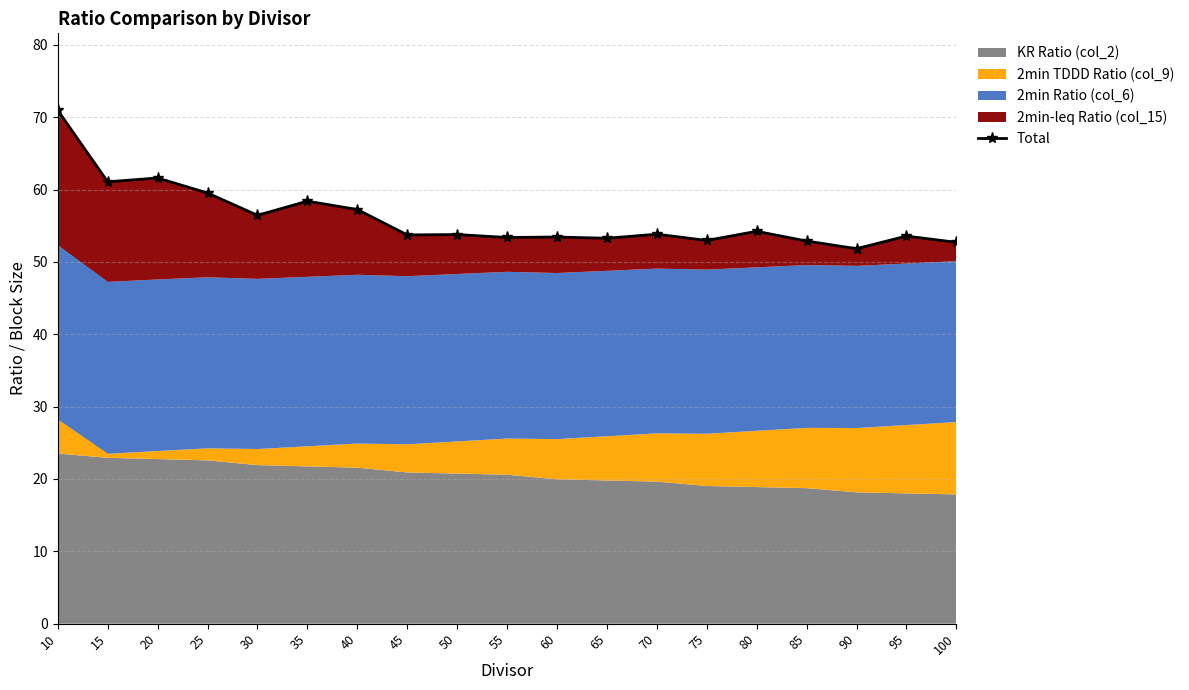

List the labels in order of value, largest first.

10, 20, 15, 25, 35, 40, 30, 80, 70, 50, 45, 95, 60, 55, 65, 75, 85, 100, 90